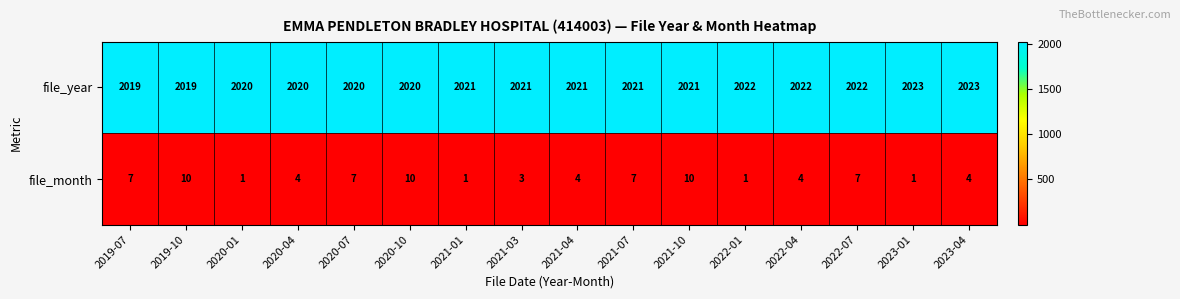

What is the difference between the maximum and second lowest values in the file_year series?

4